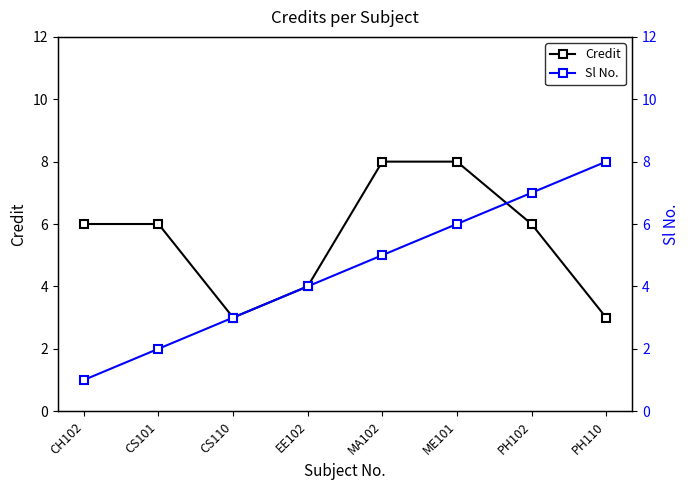

True or false: Credit has more than 1 points higher than both neighbors.

False